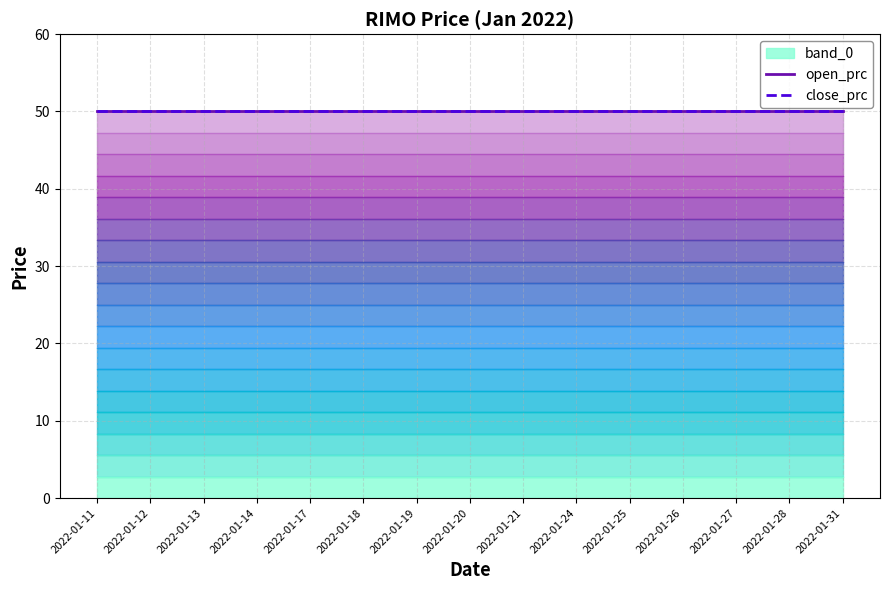

What is the total value across all series at 2022-01-14?

100